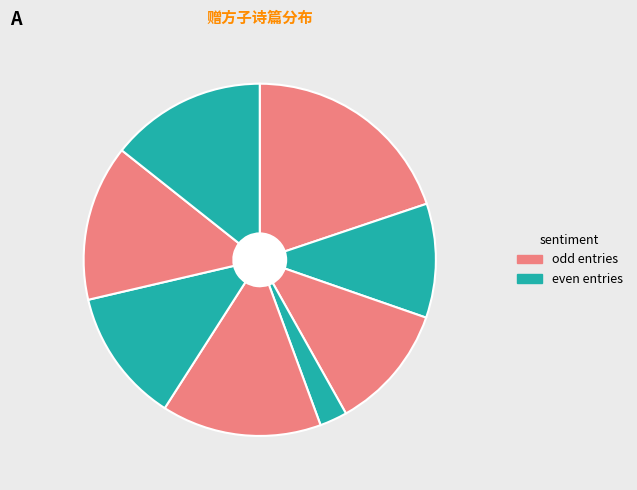

How many slices are in this pie chart?

8